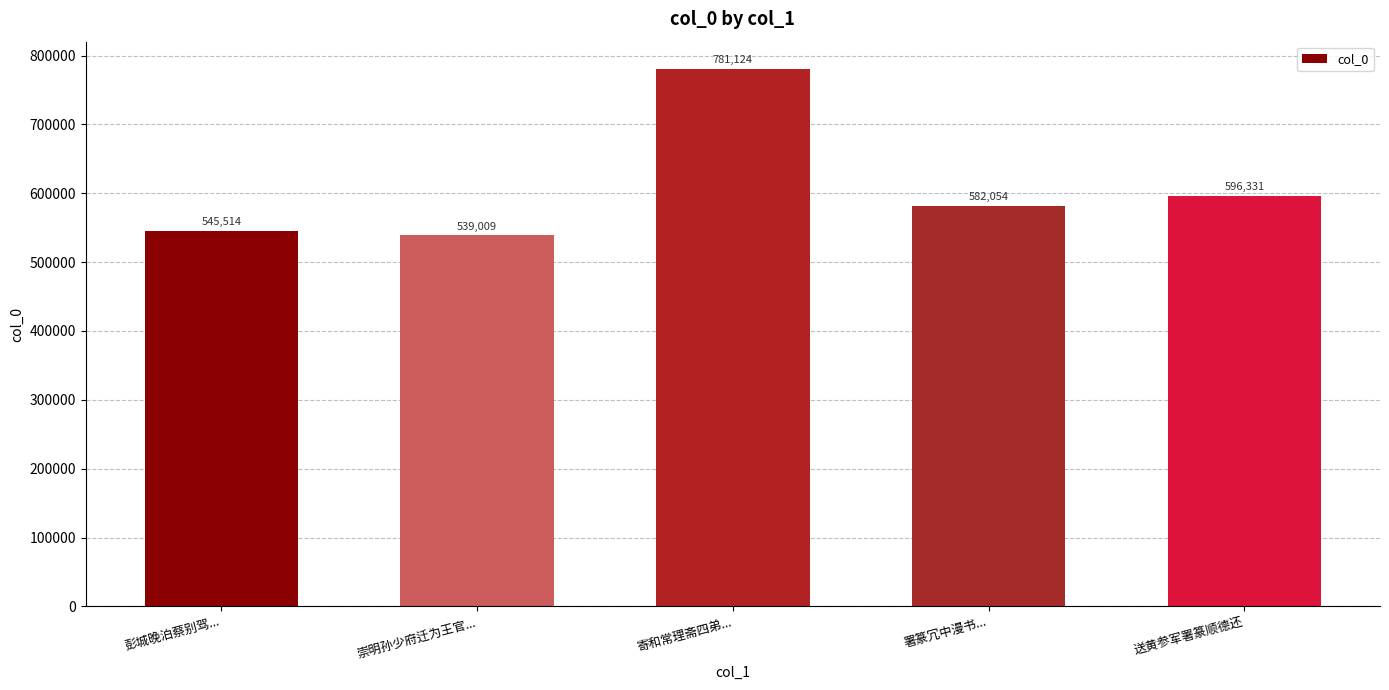

List the labels in order of value, smallest first.

崇明孙少府迁为王官..., 彭城晚泊蔡别驾..., 署篆冗中漫书..., 送黄参军署篆顺德还, 寄和常理斋四弟...